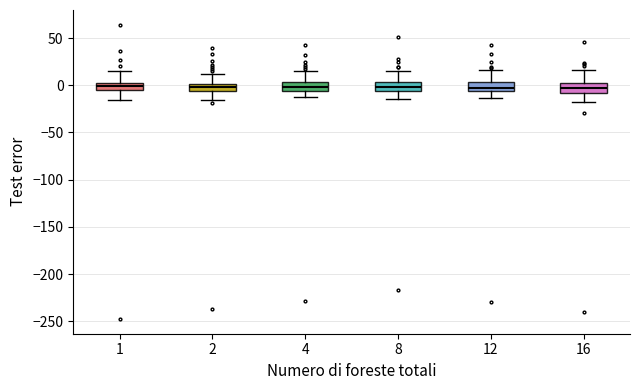

Where does the upper whisker of the box at x = 1 end on the y-axis? The values are not printed on the chart, so give them approximately, as read against the axis.

15